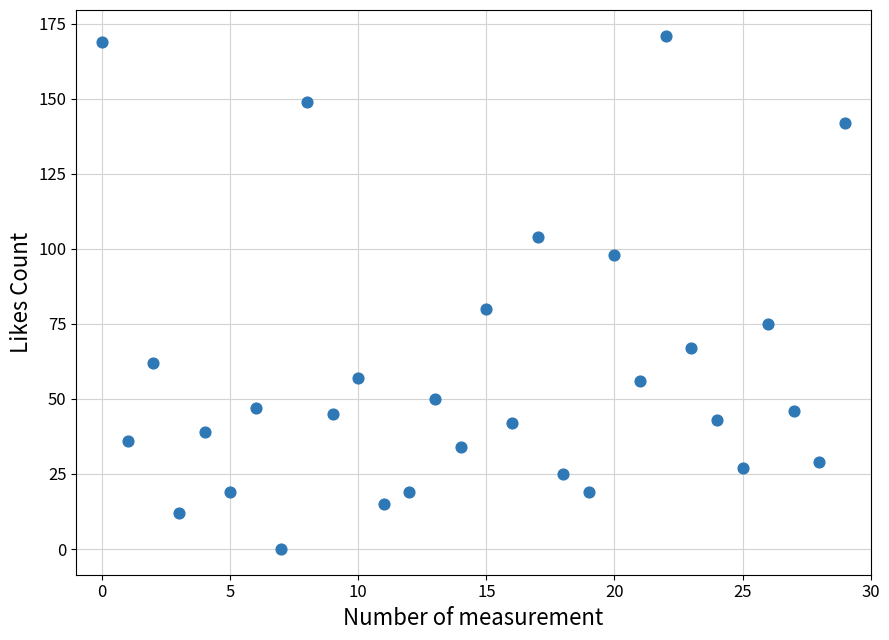

What is the range of Y values (max minus min)?

171